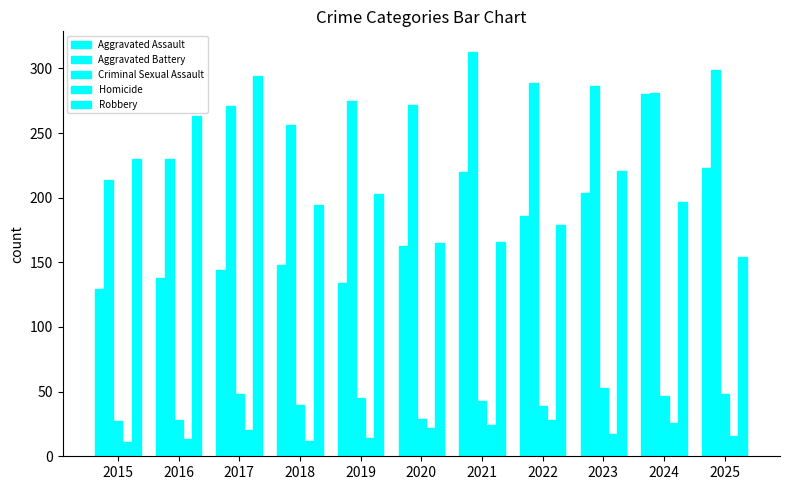

Where does the Robbery series first go above 197?

2015